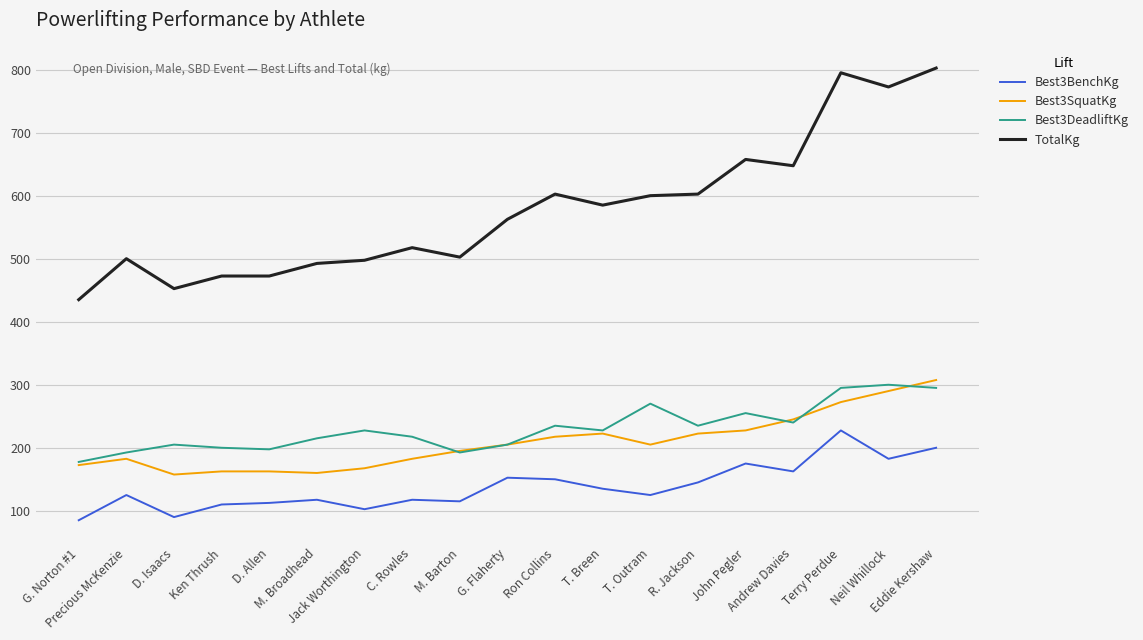

Which series changed the most between Jack Worthington and Terry Perdue?

TotalKg